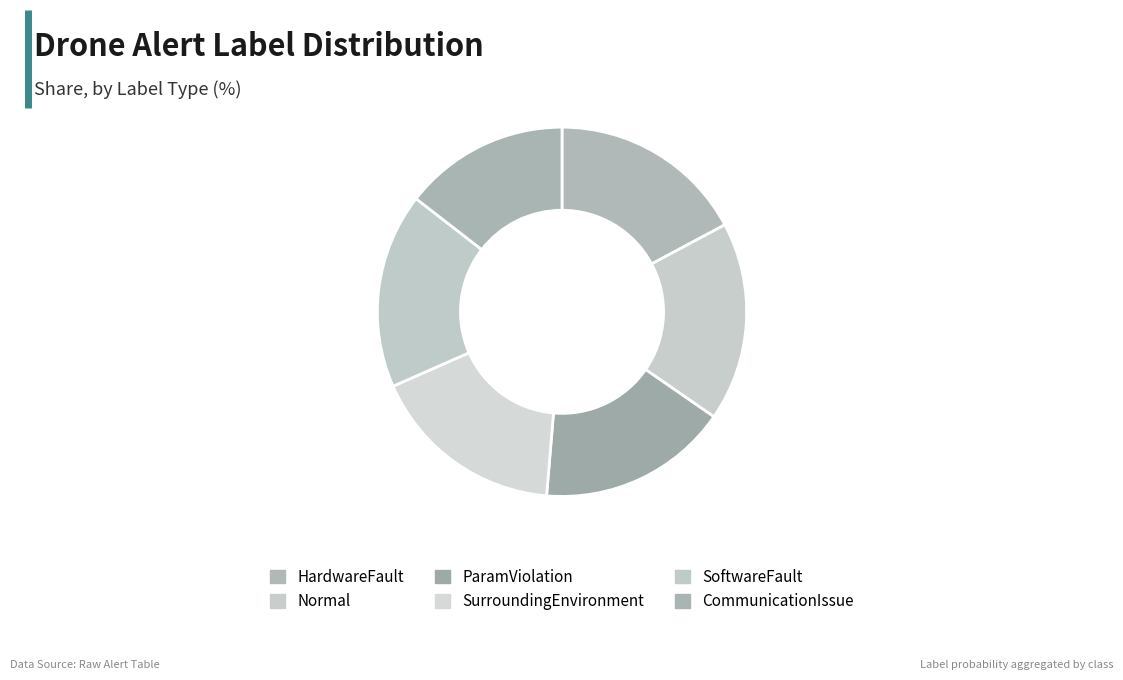

Is the sum of SoftwareFault and ParamViolation greater than half?

No